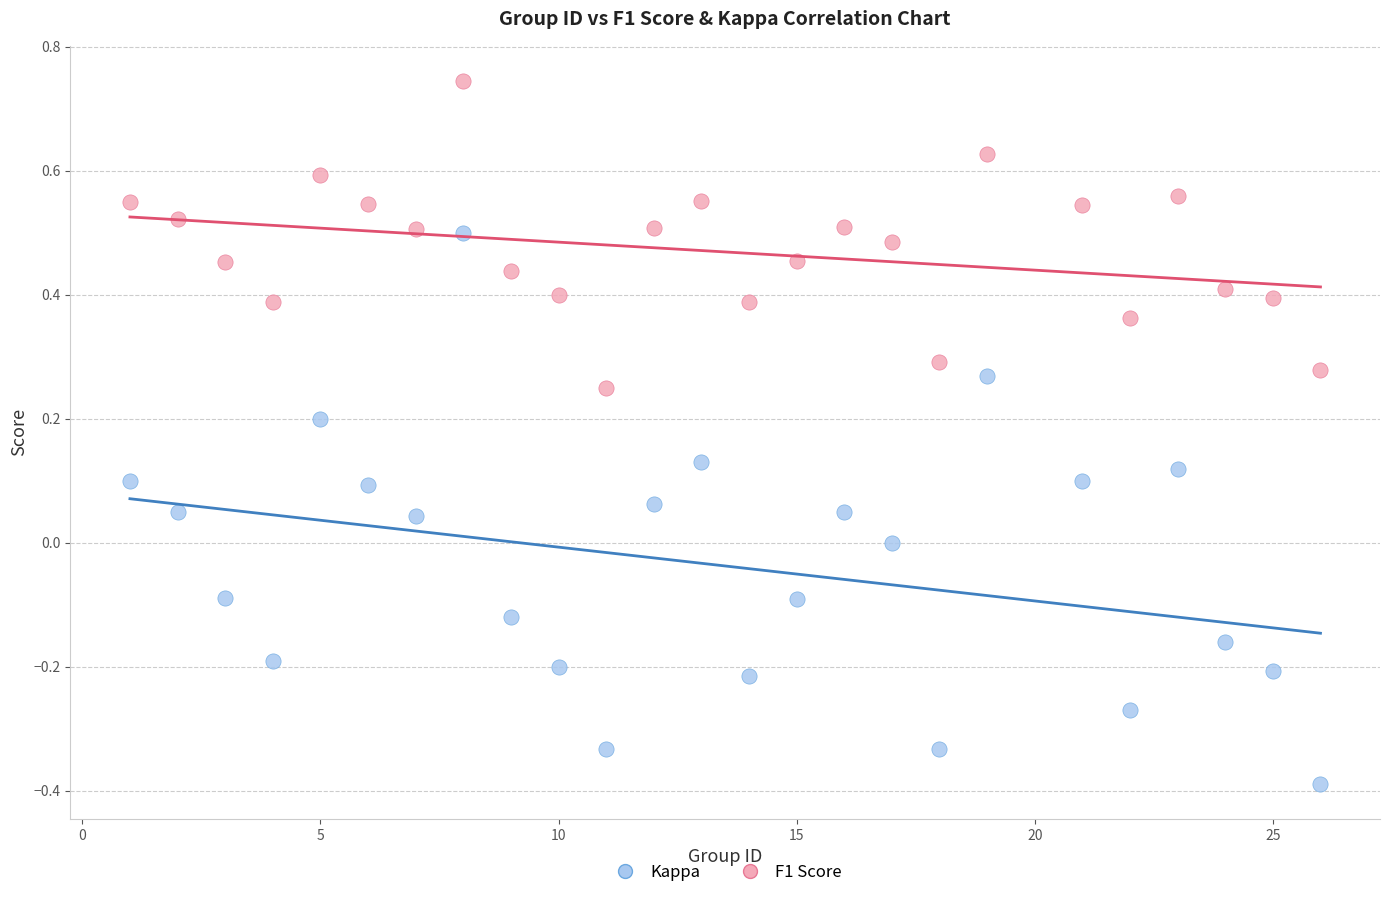

Which series contains the lowest Y value?

Kappa